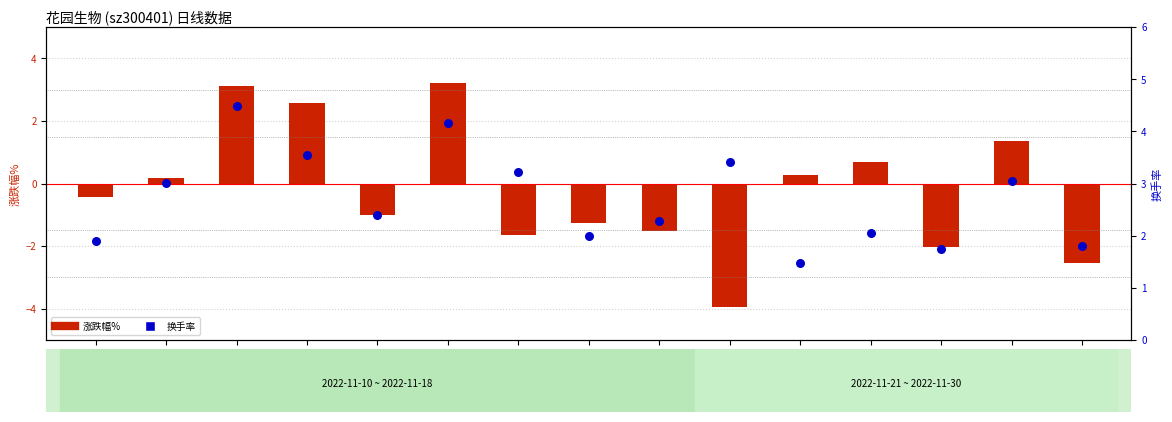

Which series reaches the minimum Y coordinate?

涨跌幅%